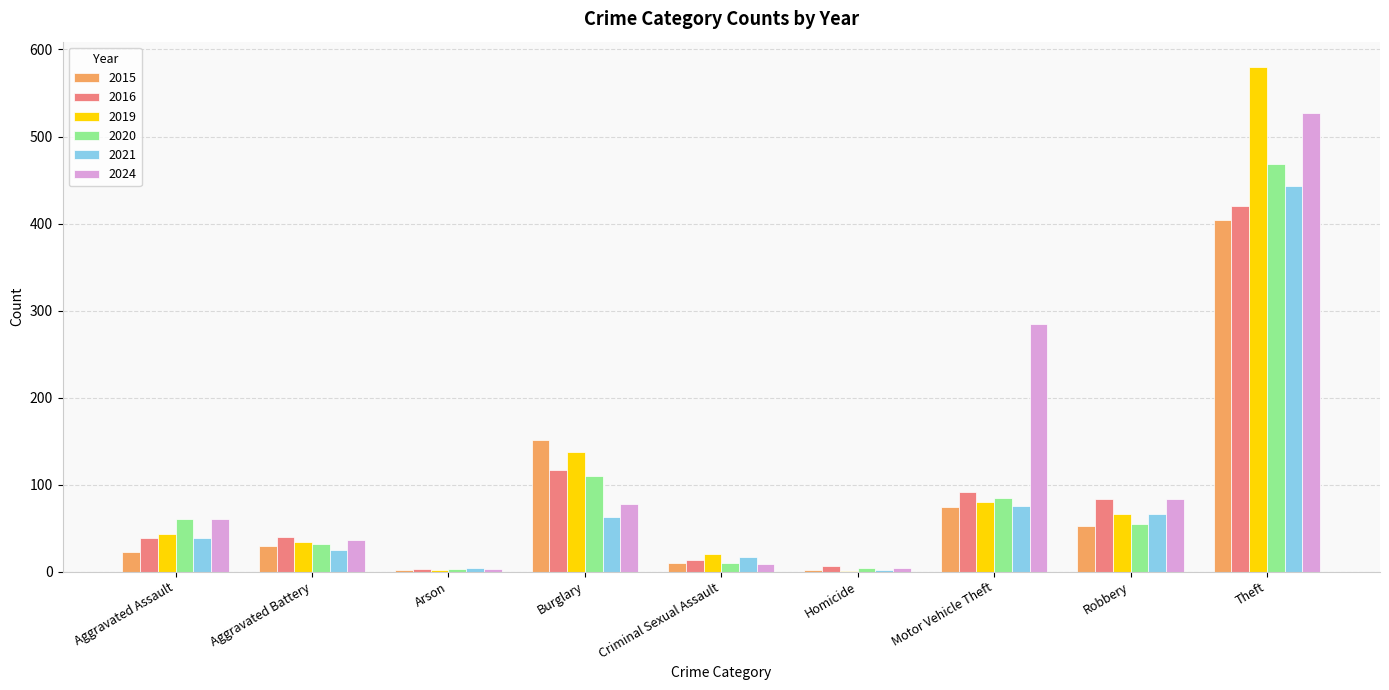

What is the average value of the 2021 series?

82